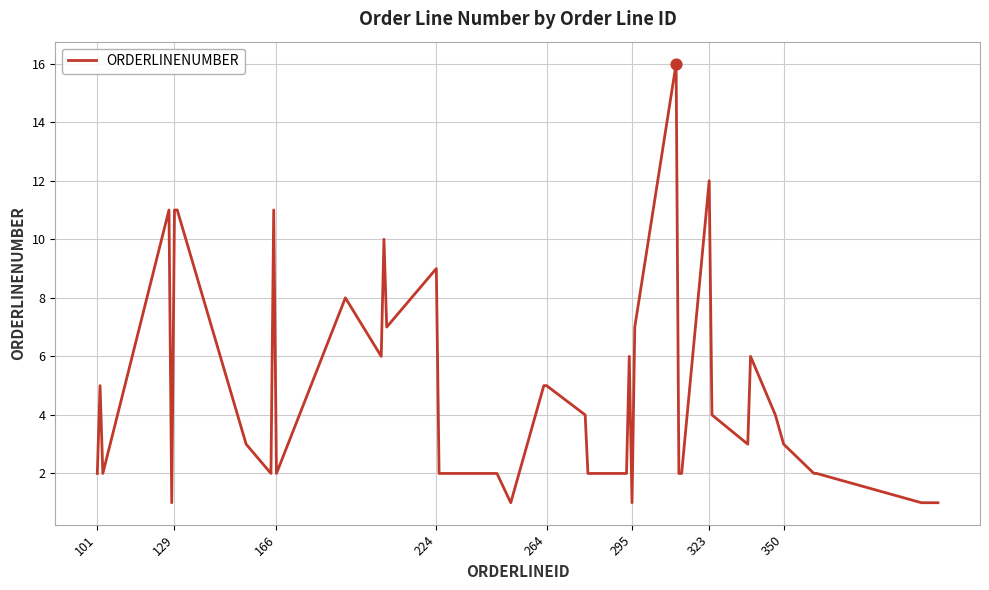

What is the difference between the maximum and minimum values?

15